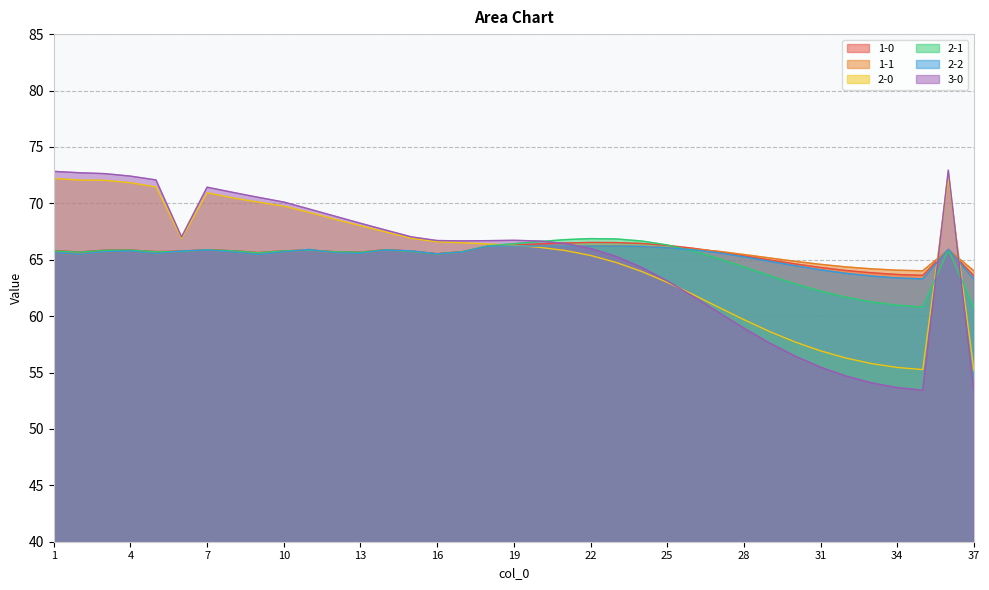

What is the difference between the maximum and minimum values in the 3-0 series?

19.6